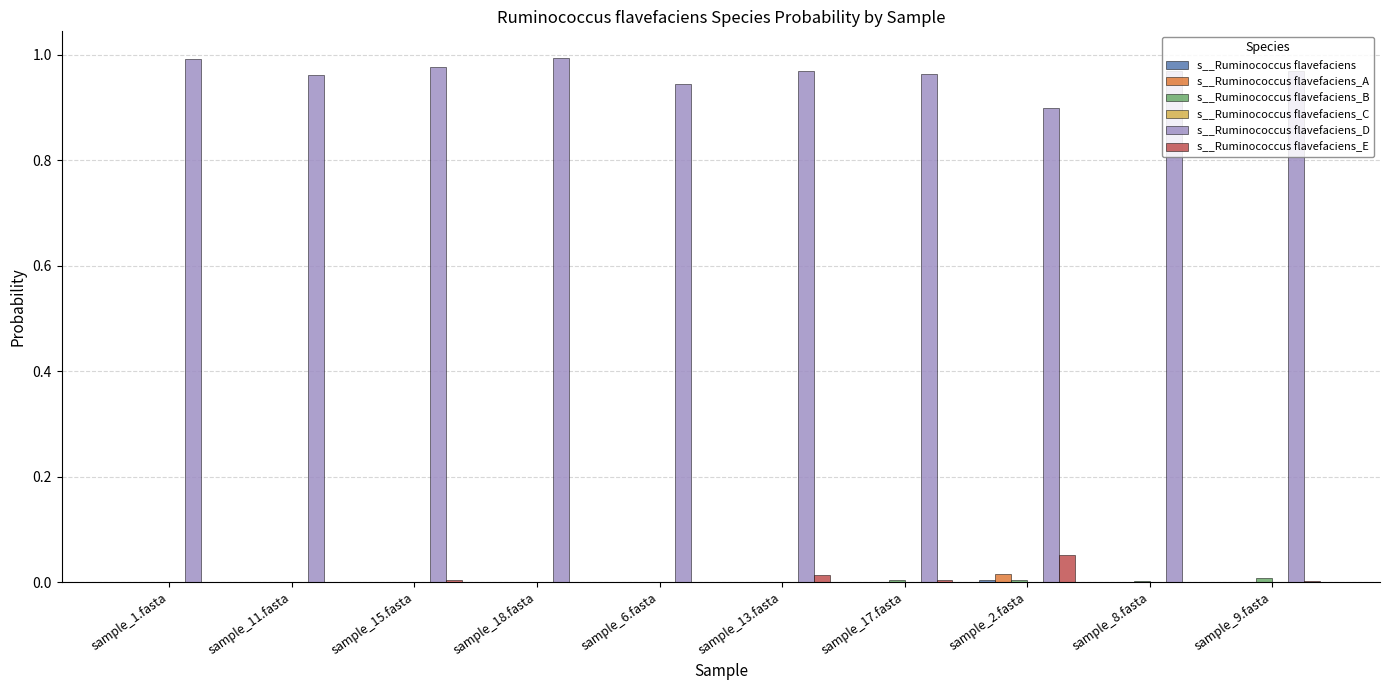

Count the number of categories in the chart.

10